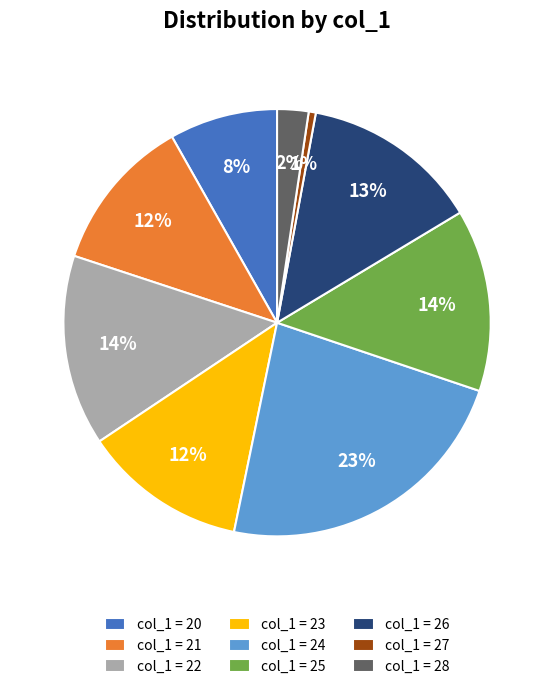

To the nearest percent, what is the average slice percentage?

11%